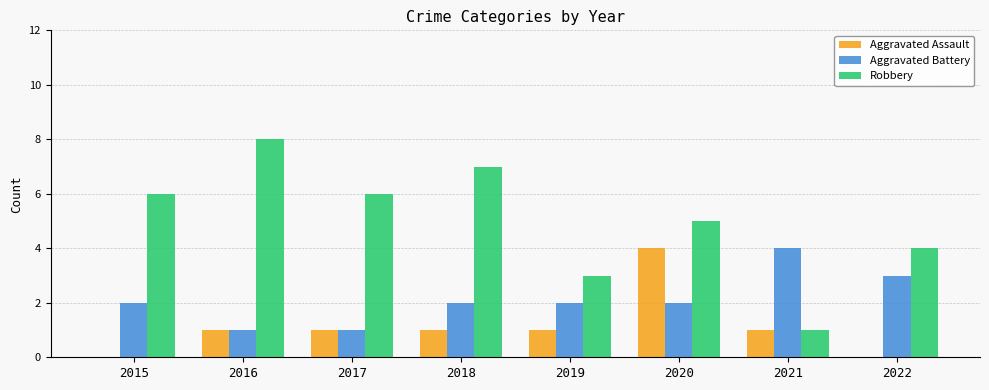

Read the Aggravated Battery value at 2018.

2